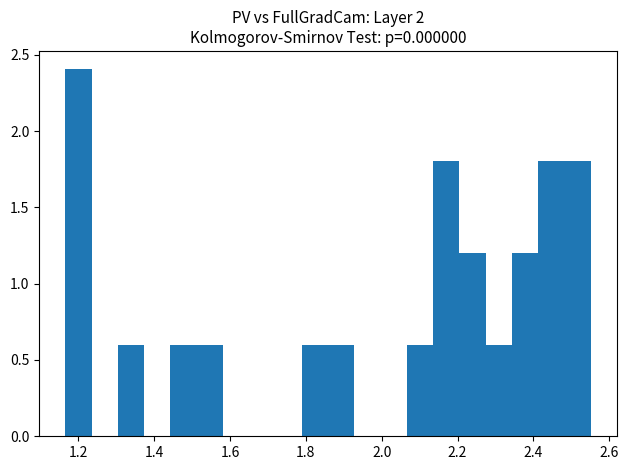

Read against the x-axis, roughly where is the centre of the tallest bar?

1.20